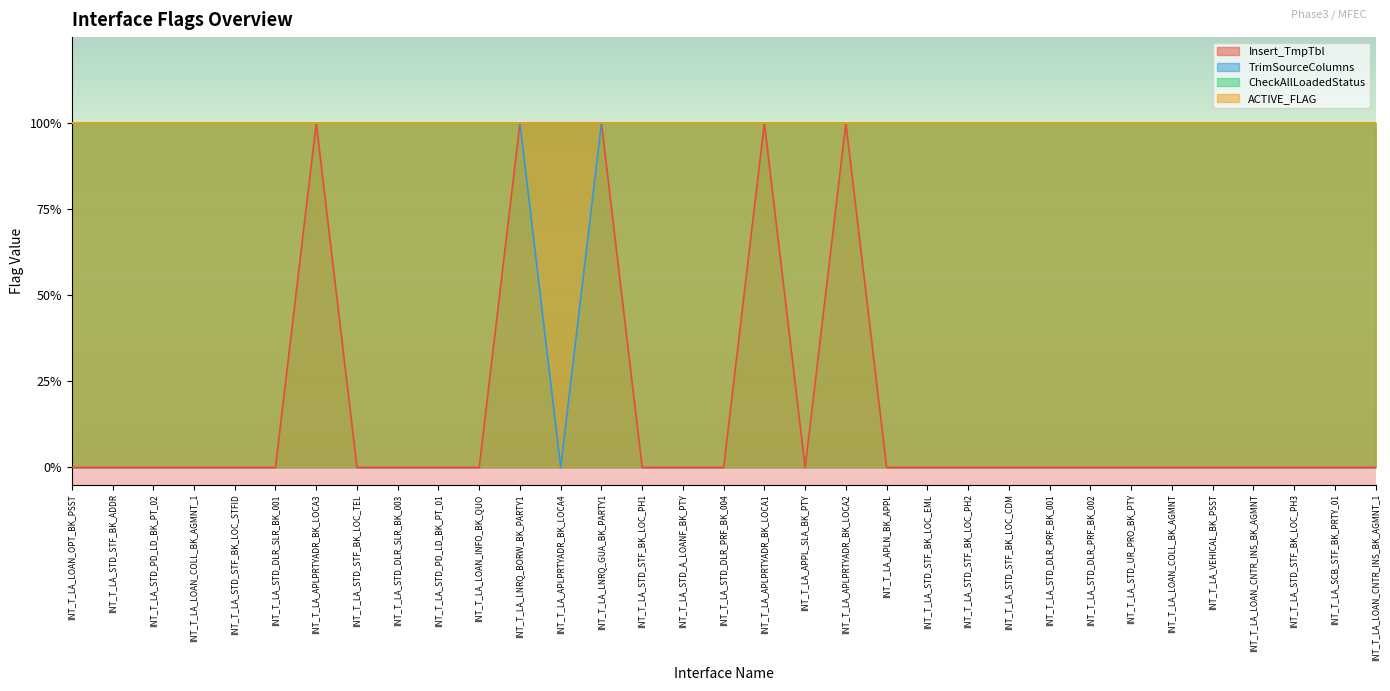

True or false: TrimSourceColumns has more than 0 interior local peaks.

False